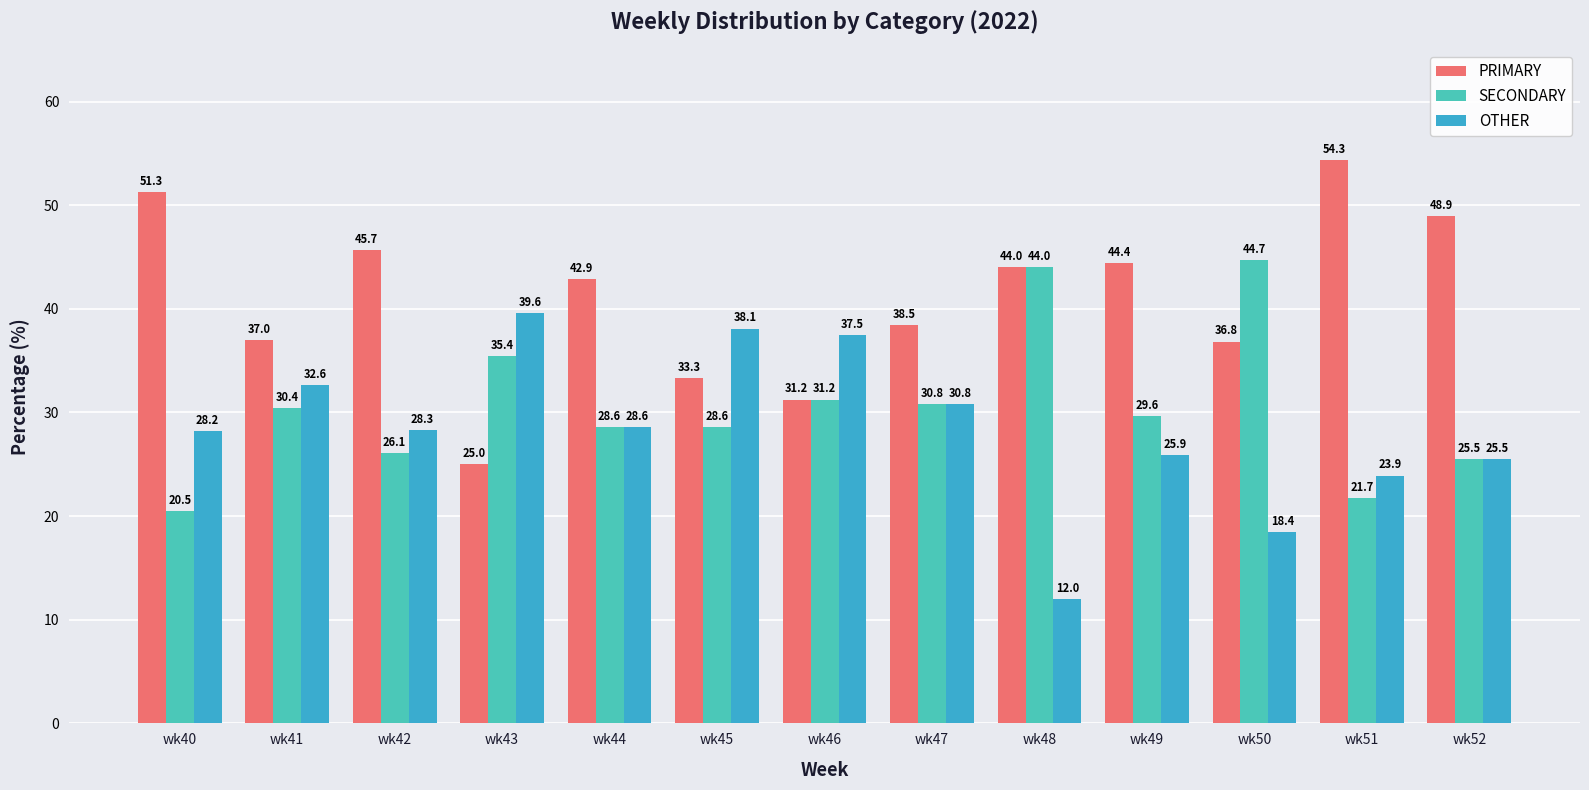

What are all the series names shown in the legend?

PRIMARY, SECONDARY, OTHER